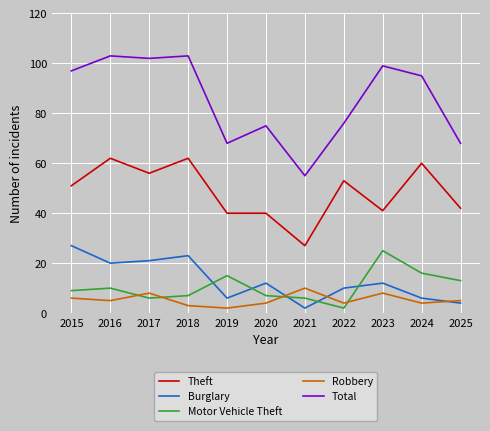

Where does the Robbery series first go above 5?

2015